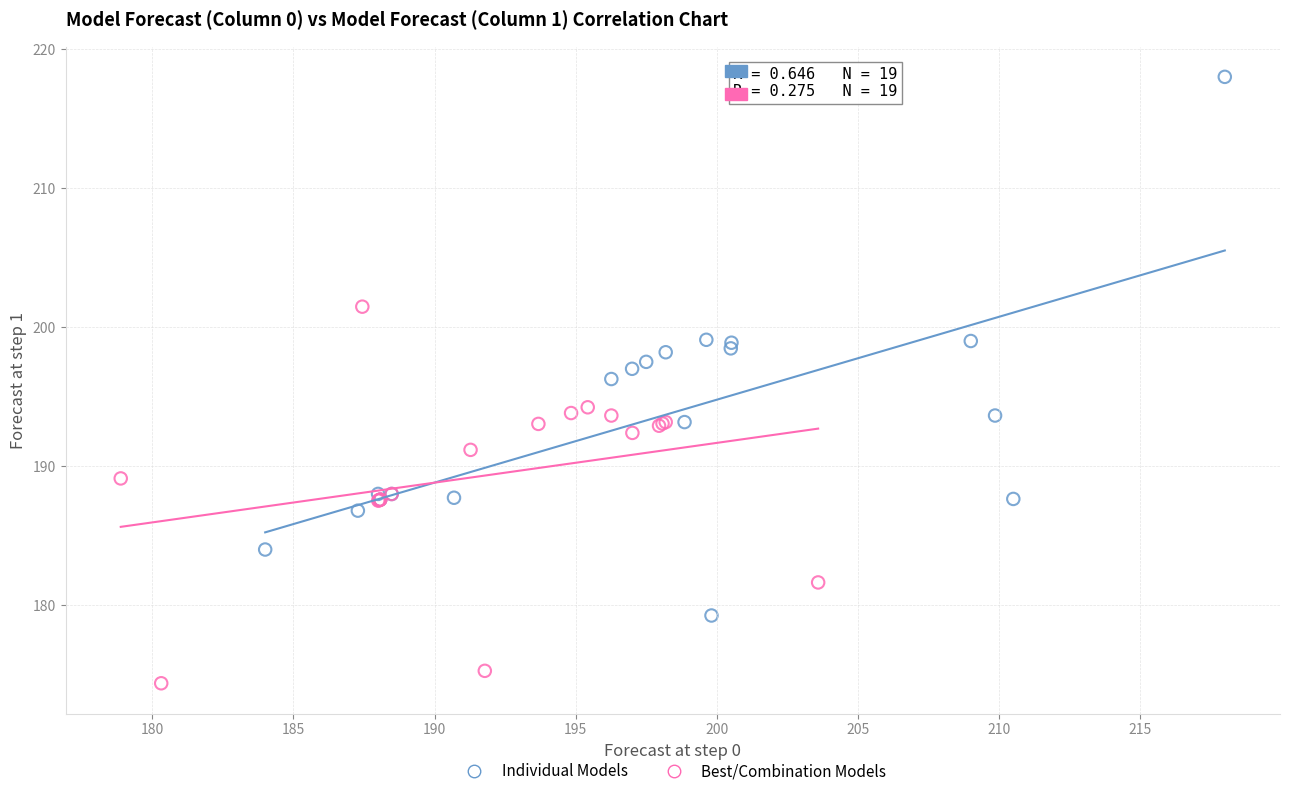

Which series contains the lowest Y value?

Best/Combination Models